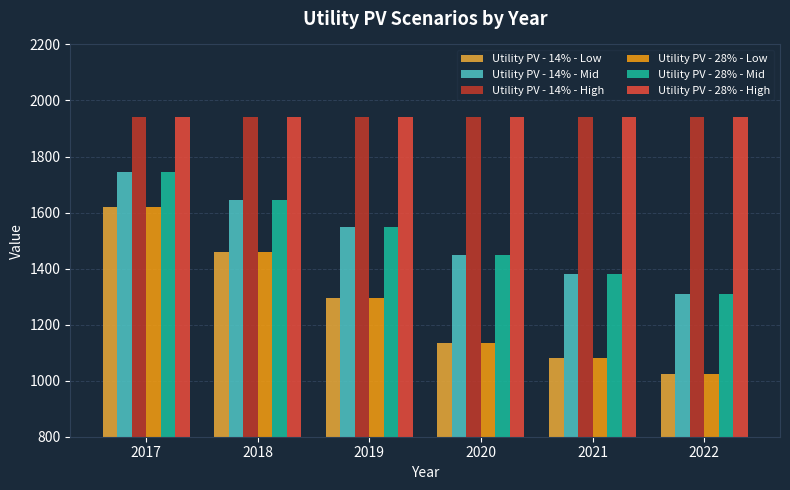

What is the difference between the highest and lowest values at 2021?

863.2